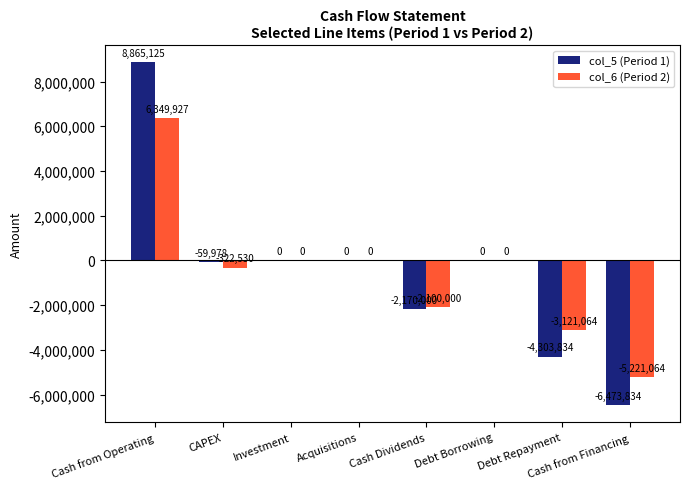

What is the approximate value of col_5 (Period 1) at Cash from Operating, to the nearest 100?

8865100